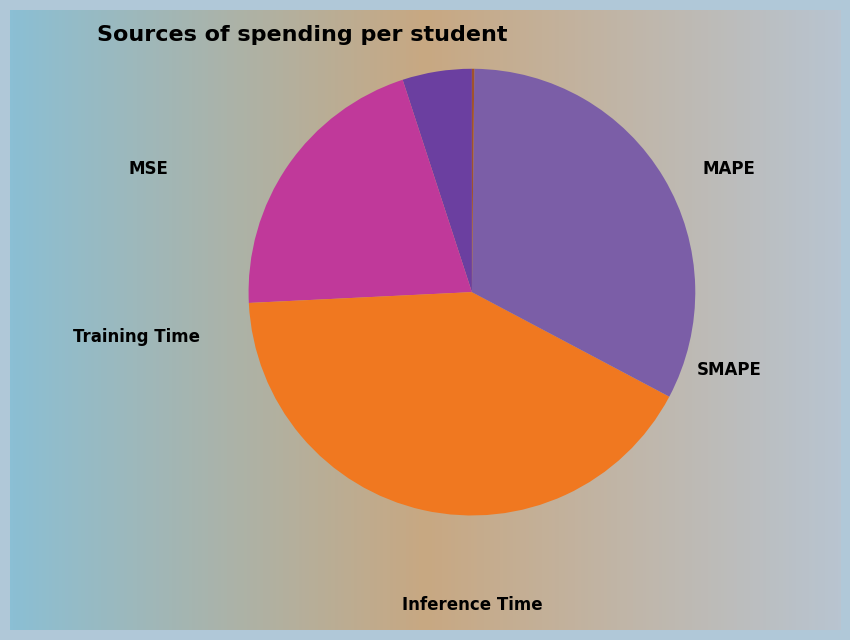

Which slice is the smallest?

Inference Time